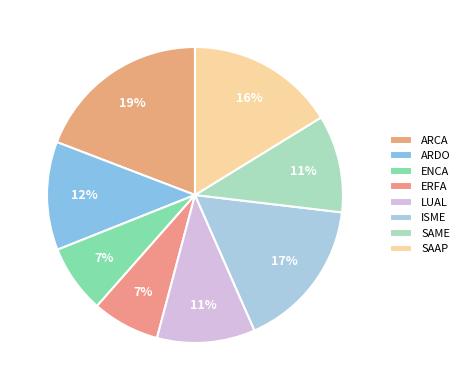

Is there a majority slice in this chart?

No